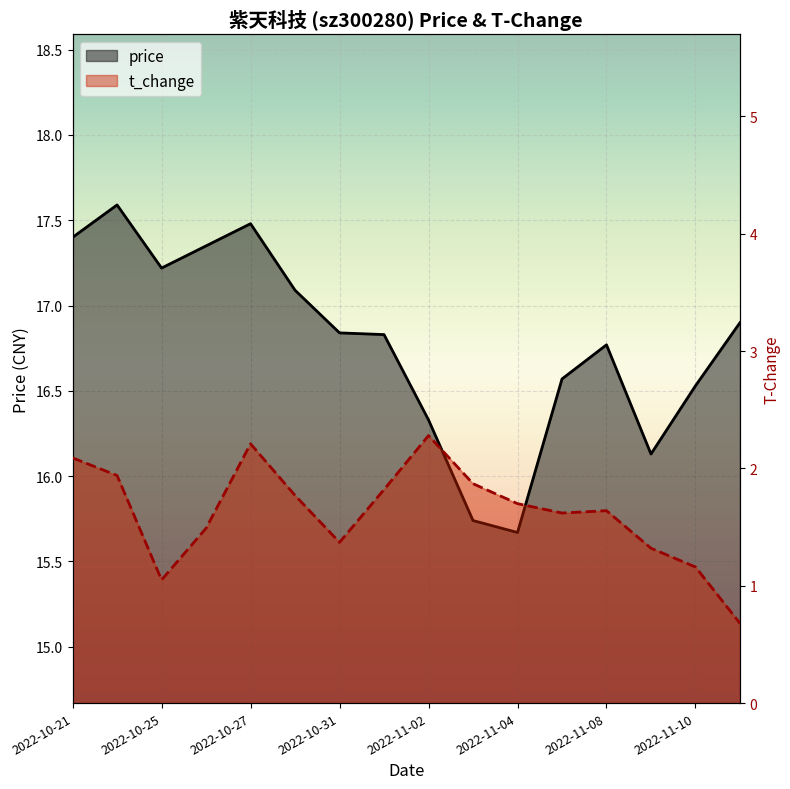

True or false: t_change and price cross at least once.

False